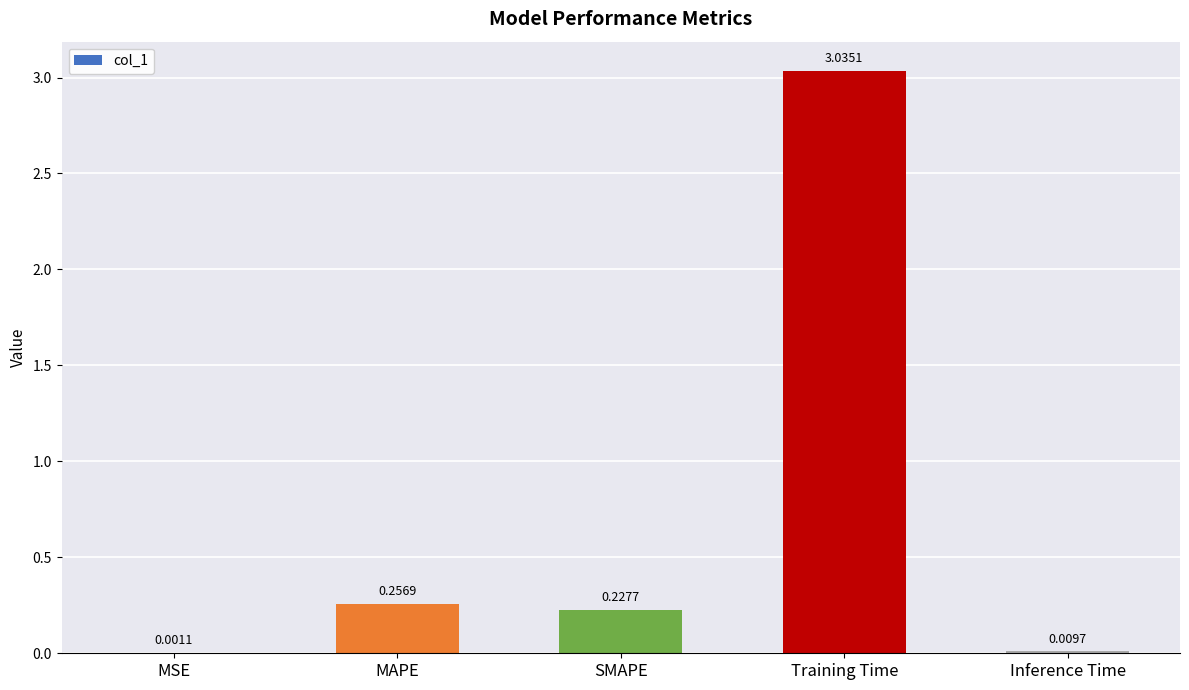

What is the sum of all values?

3.5